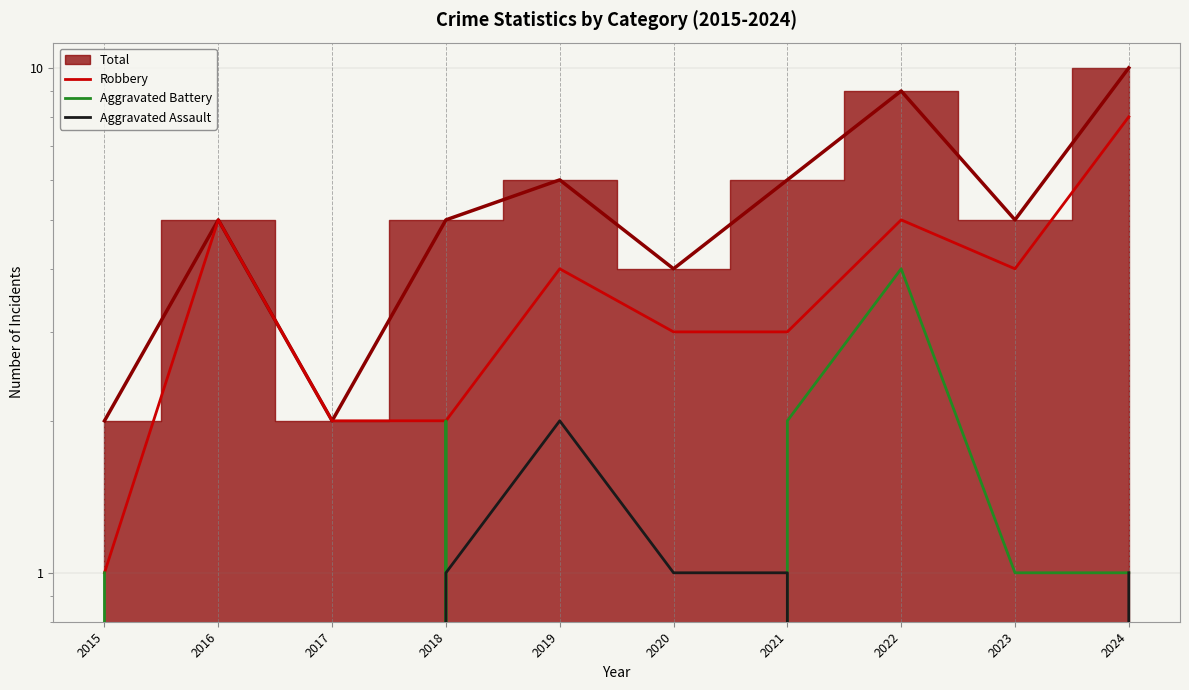

List the series in order of their overall mean, lowest first.

Aggravated Assault, Aggravated Battery, Robbery